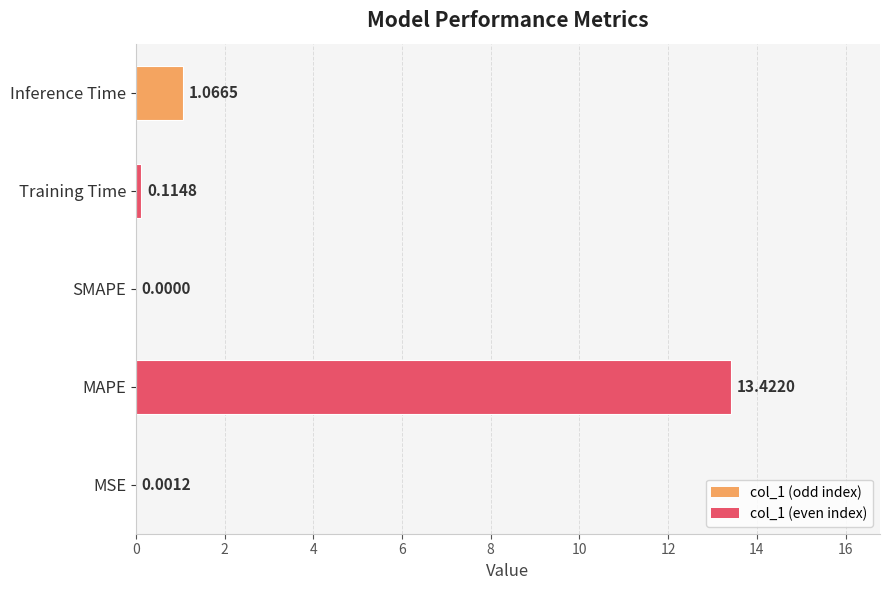

What is the label of the 5th bar from the right?

MSE